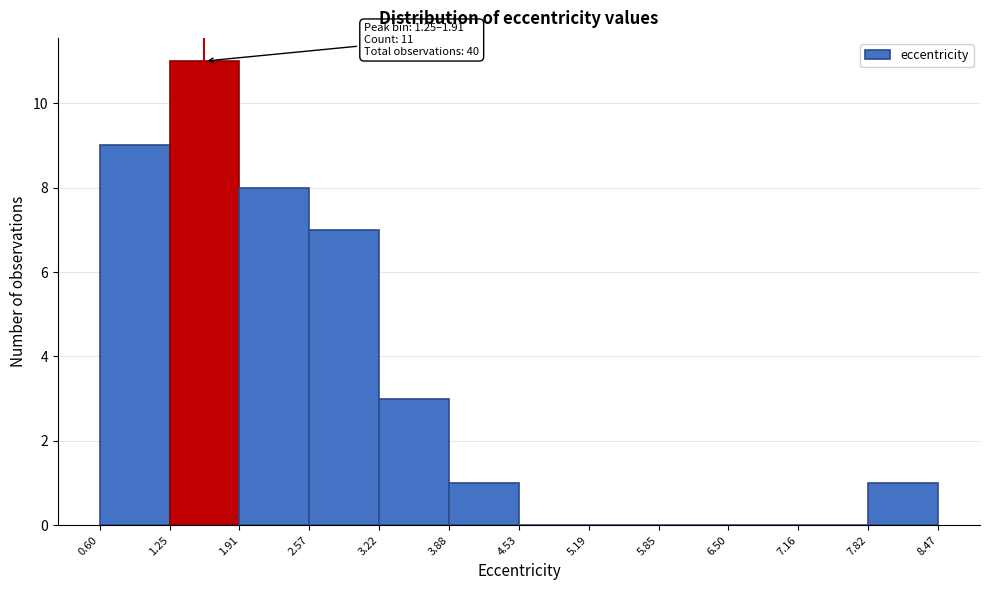

Over which range of the x-axis is the bar tallest?

1.25 to 1.91